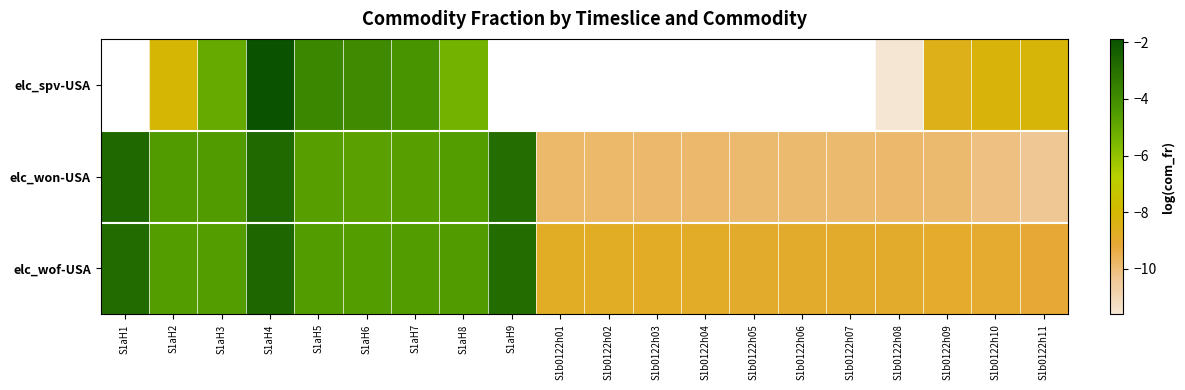

Rank the series at S1aH6 from lowest to highest value.

elc_won-USA, elc_wof-USA, elc_spv-USA